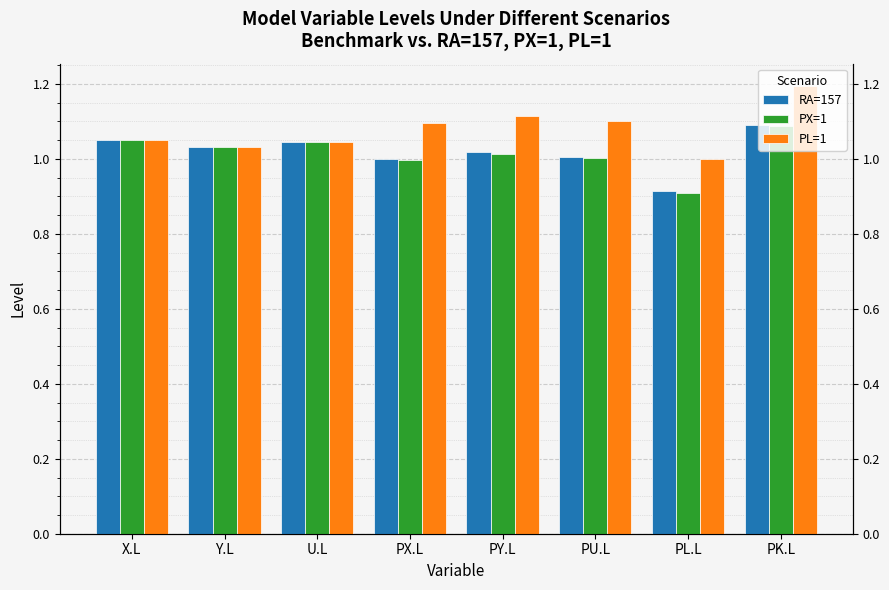

What position from the right is X.L?

8